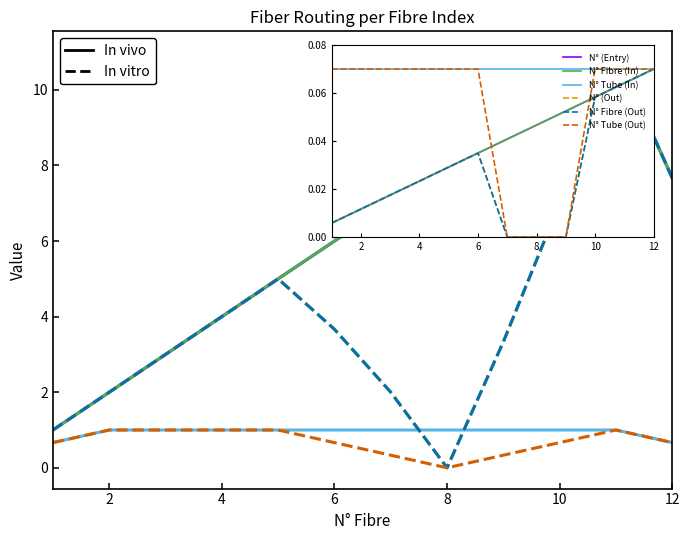

Does the chart have visible grid lines?

No